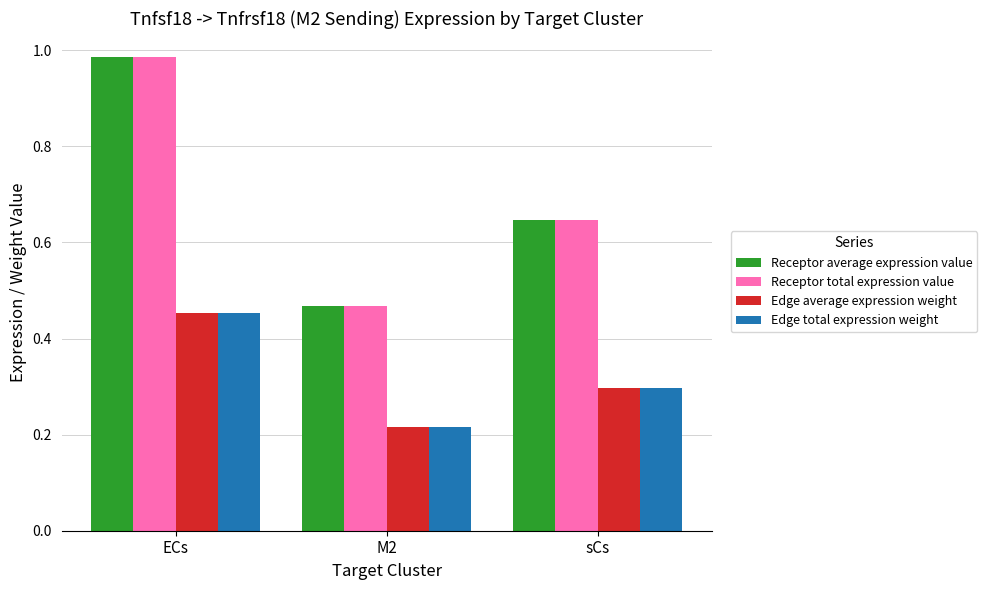

True or false: Edge average expression weight has a value of 0.5 at sCs.

False